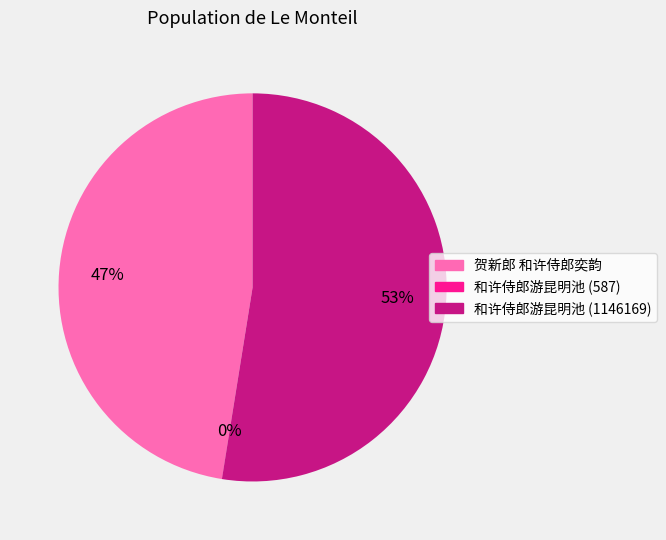

Which category has the biggest portion of the pie?

和许侍郎游昆明池 (1146169)